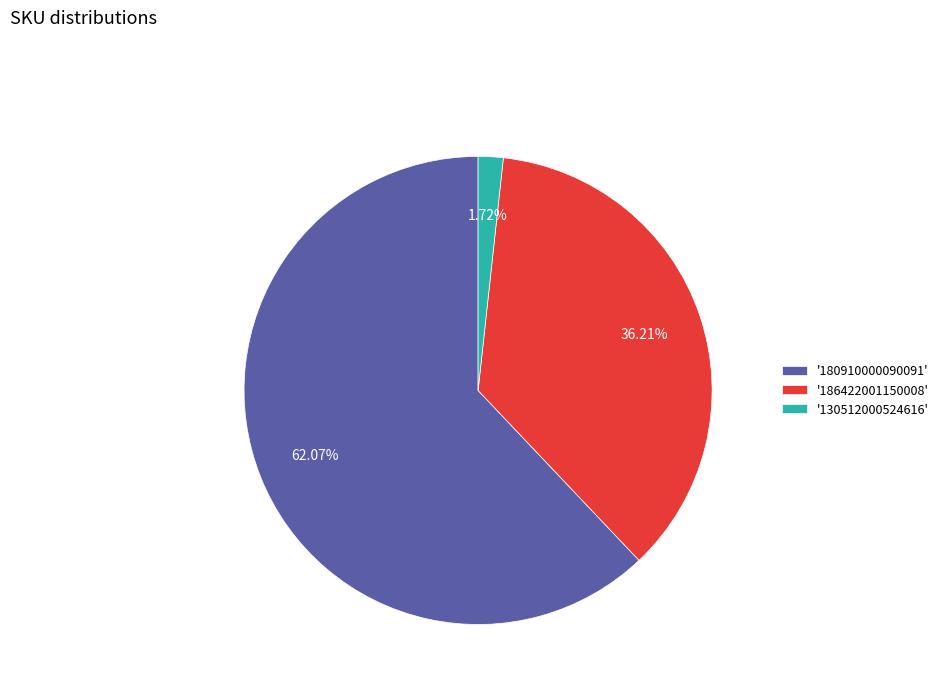

Is there a majority slice in this chart?

Yes